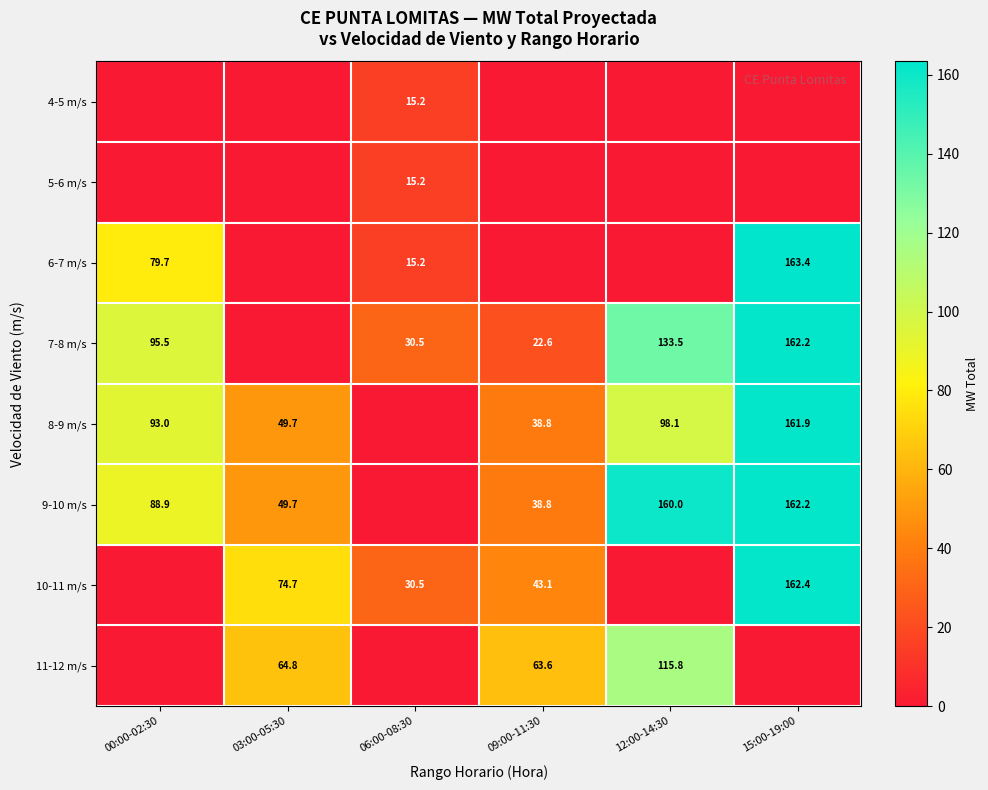

The 7-8 m/s series shows 39.1 at 00:00-02:30. True or false?

False